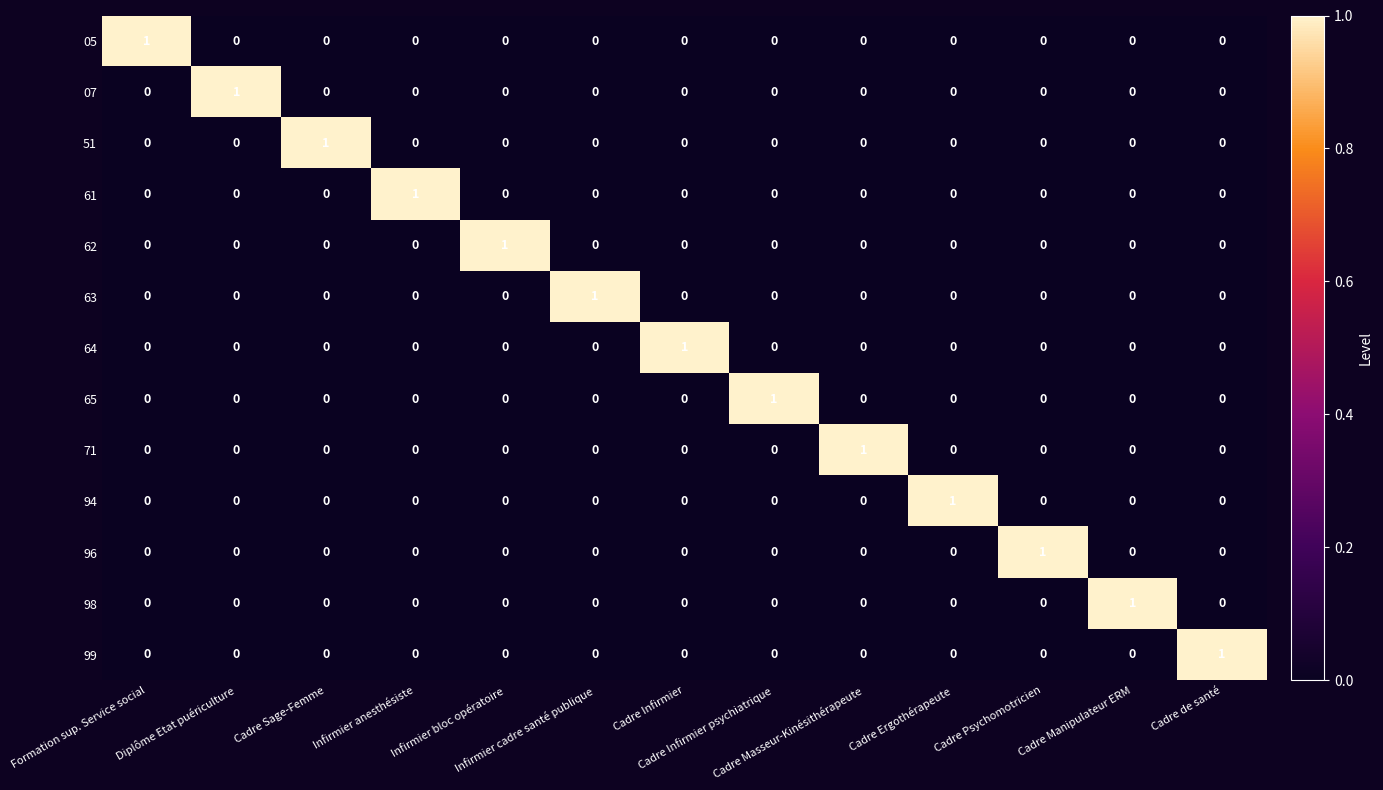

At how many categories does at least one series exceed 0?

13